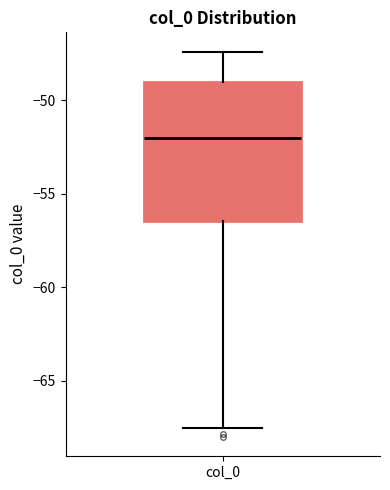

Transcribe this box plot: give where the median line is, the range the box spans, and where the two whiskers end, as read against the y-axis. The values are not printed on the chart, so give them approximately, as read against the axis.

median -52.0, box -56.5 to -49.0, whiskers -67.5 to -47.5